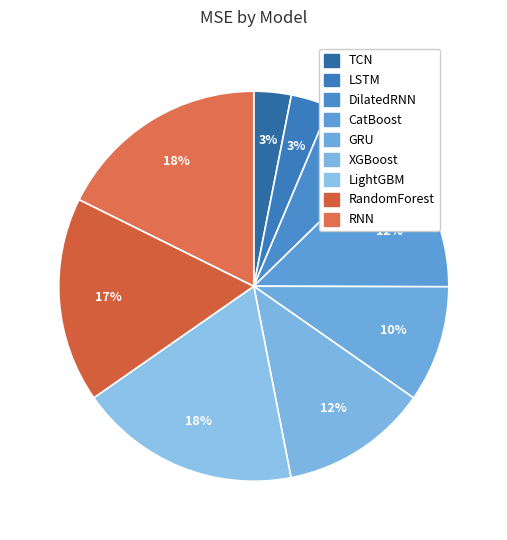

Does TCN represent more than half of the total?

No